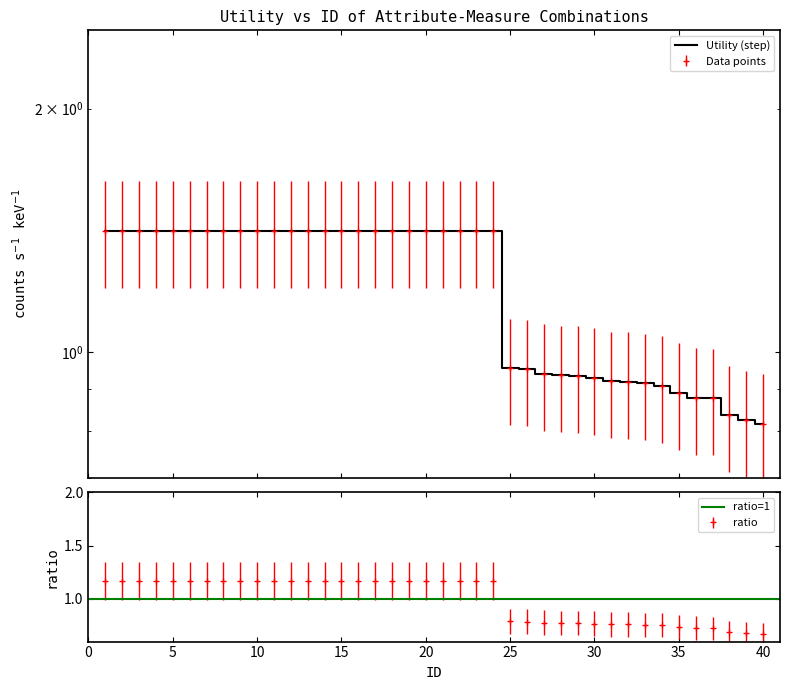

At which label does the data first exceed 1?

1